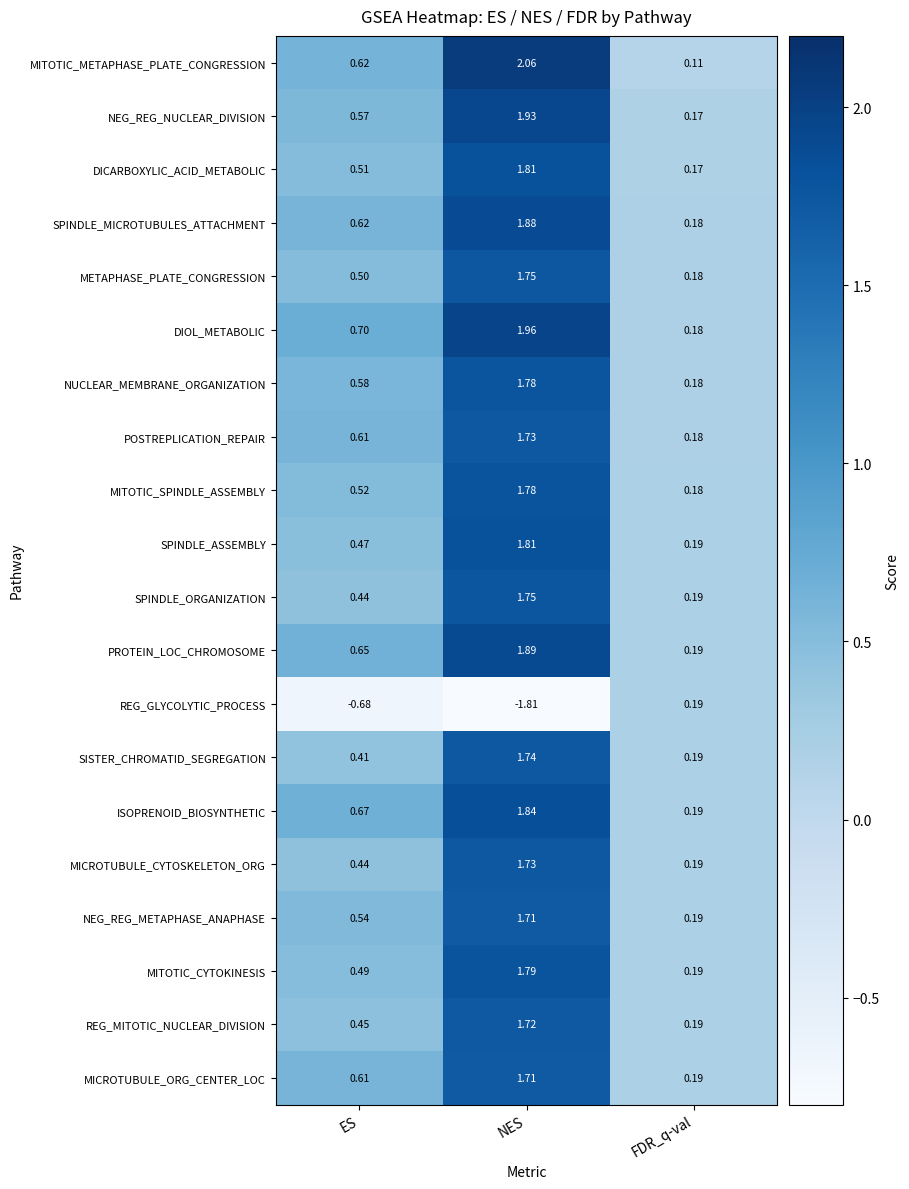

Is the value of MICROTUBULE_ORG_CENTER_LOC at NES greater than the value of DIOL_METABOLIC at NES?

No